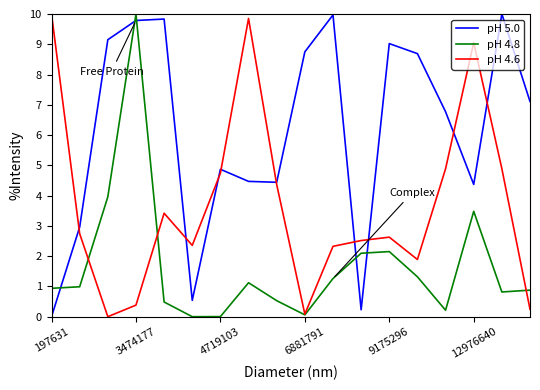

What is the highest value of the pH 5.0 series?

10.0